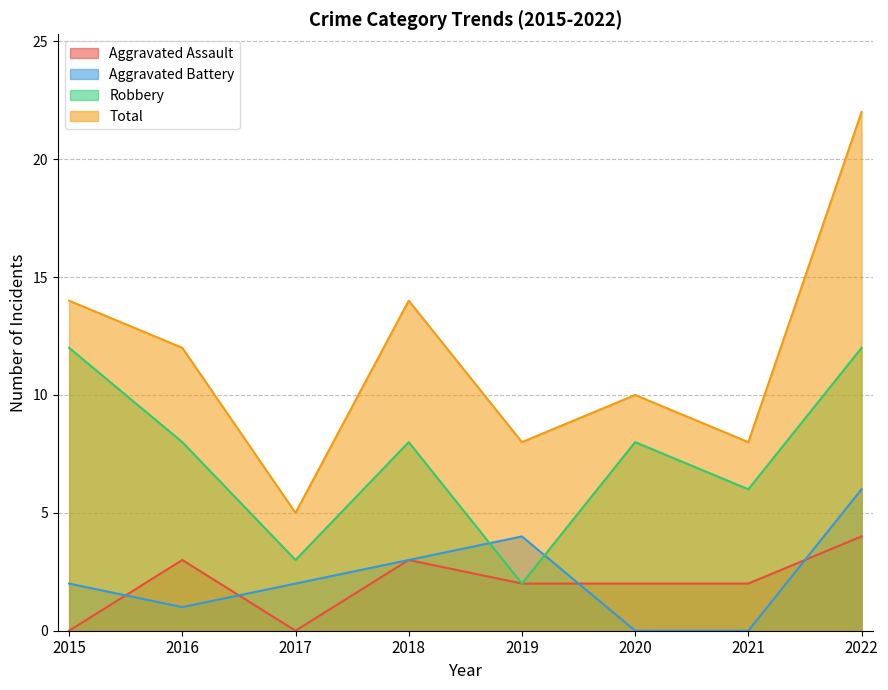

Which series changed the most between 2019 and 2022?

Total